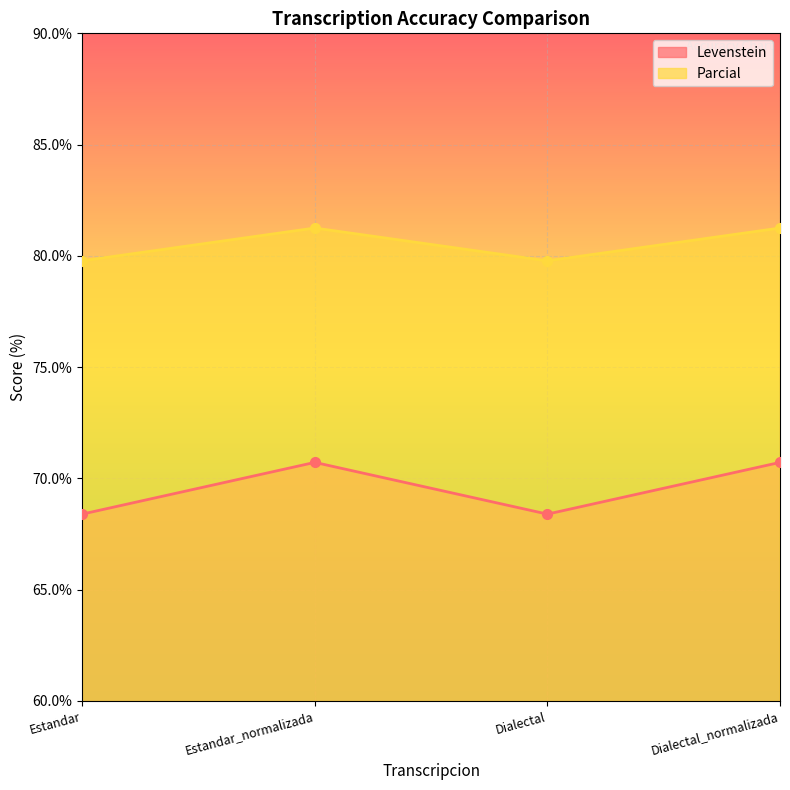

Where does the Parcial series first go above 81?

Estandar_normalizada